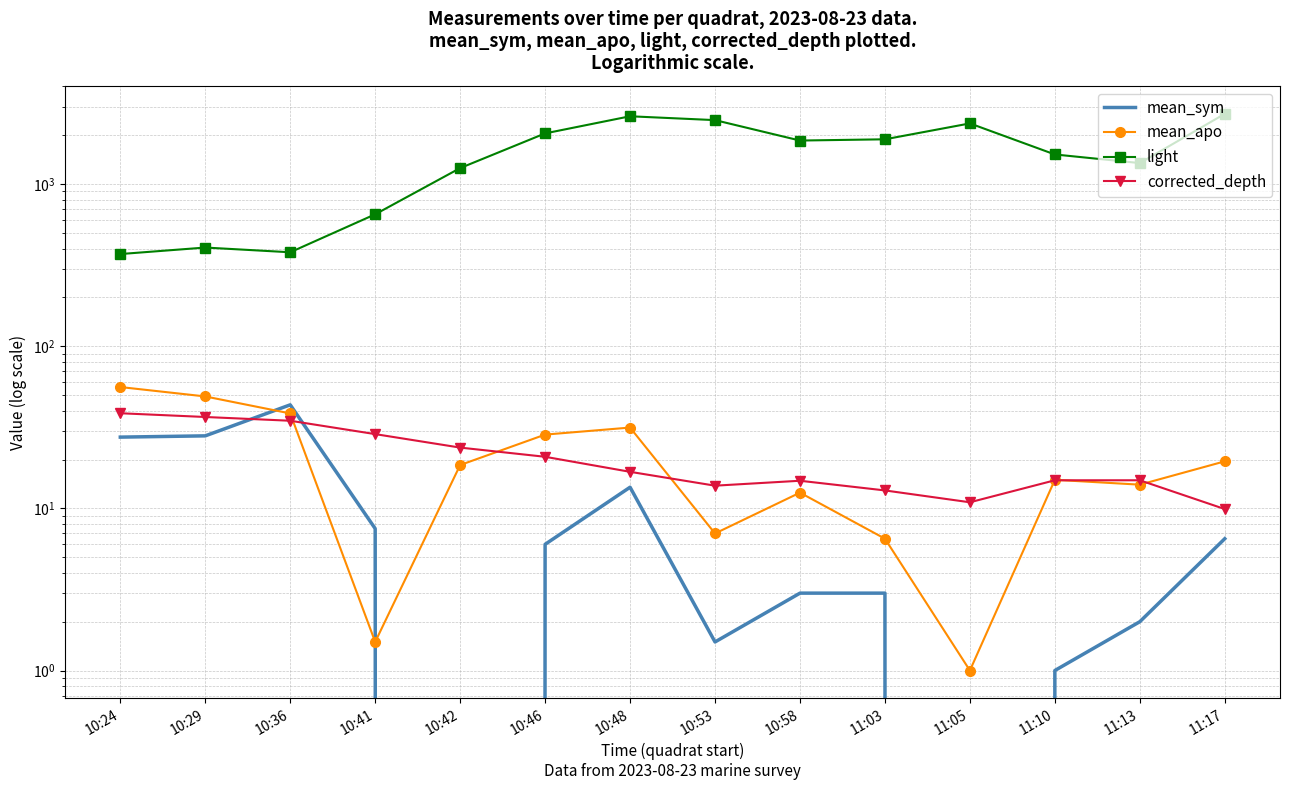

Rank the series at 11:10 from lowest to highest value.

mean_sym, corrected_depth, mean_apo, light